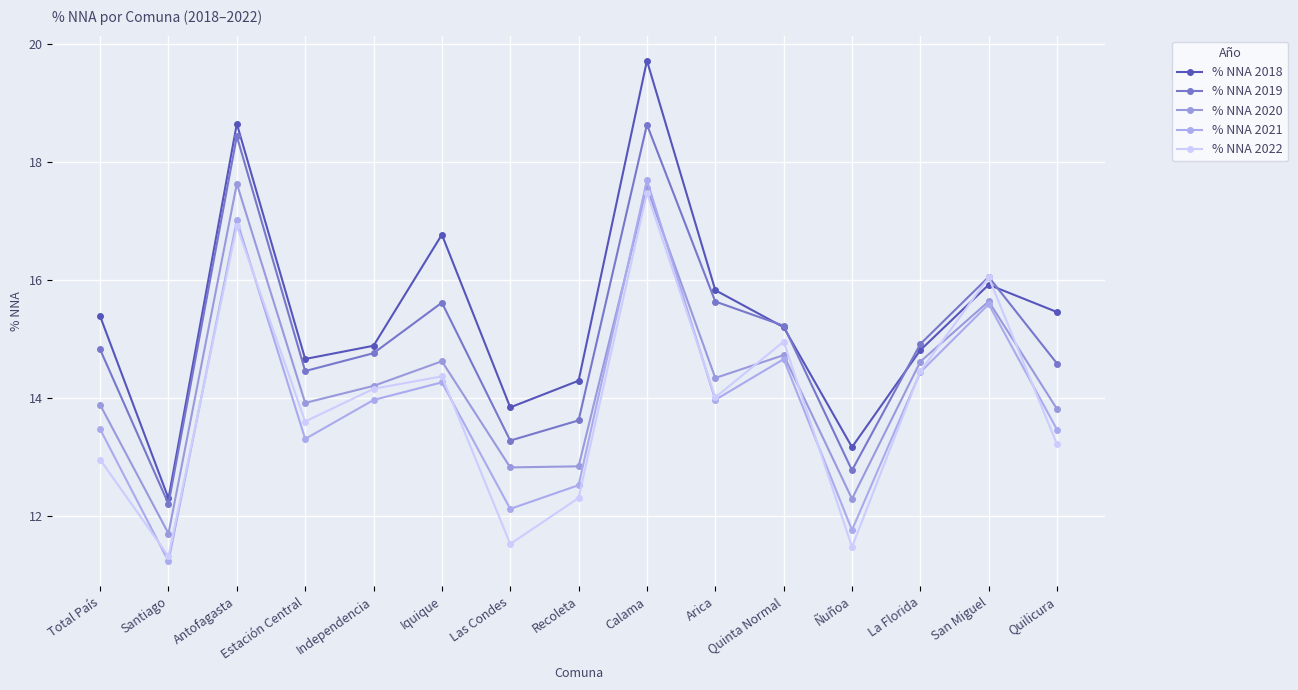

What position from the left is Ñuñoa?

12